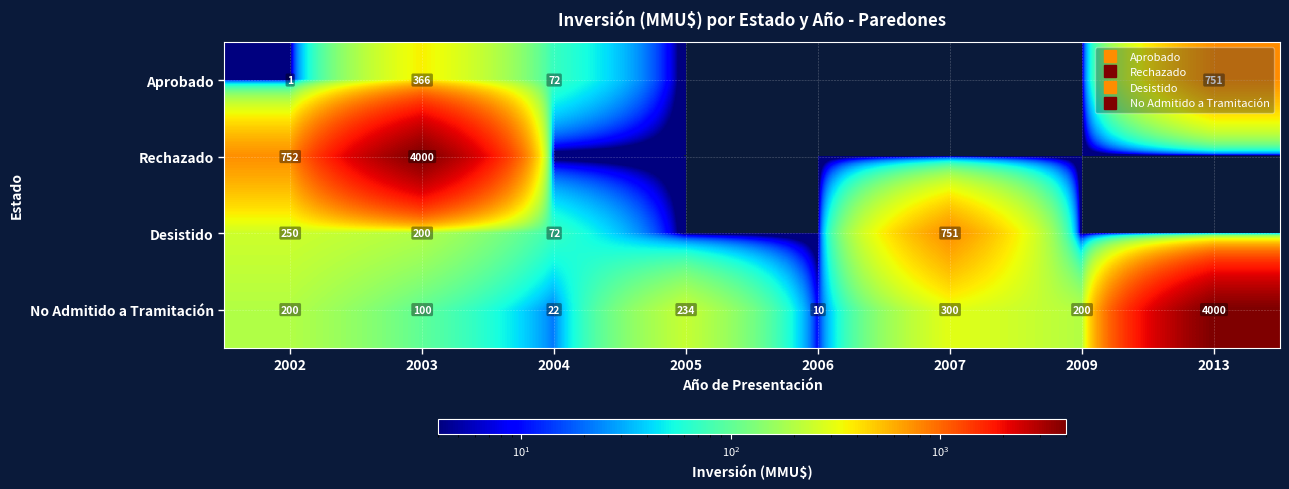

The value of Aprobado at 2007 is 327. True or false?

False